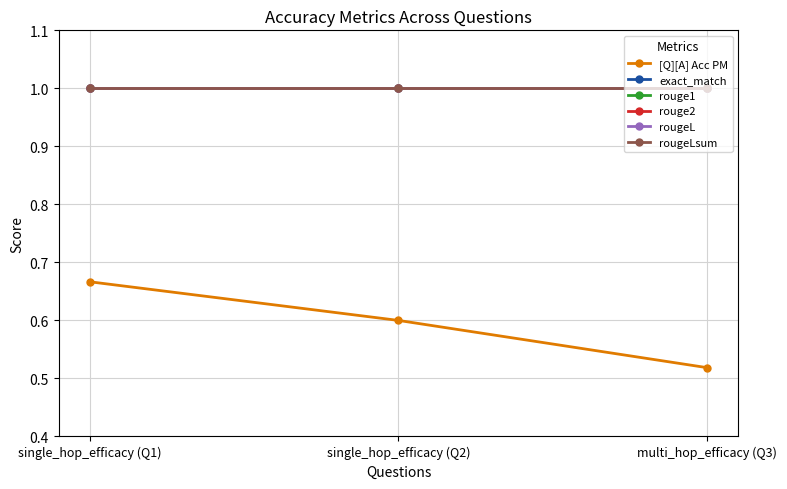

Does the chart have visible grid lines?

Yes